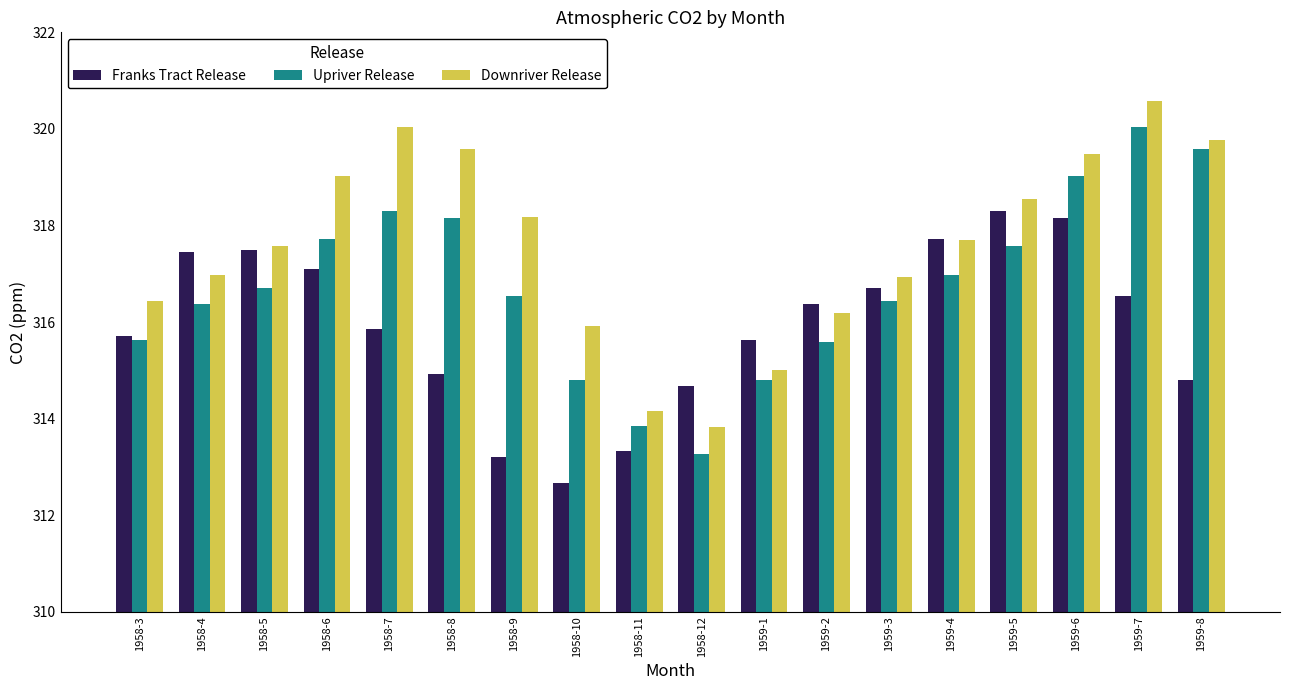

List the series in order of their peak value, highest first.

Downriver Release, Upriver Release, Franks Tract Release